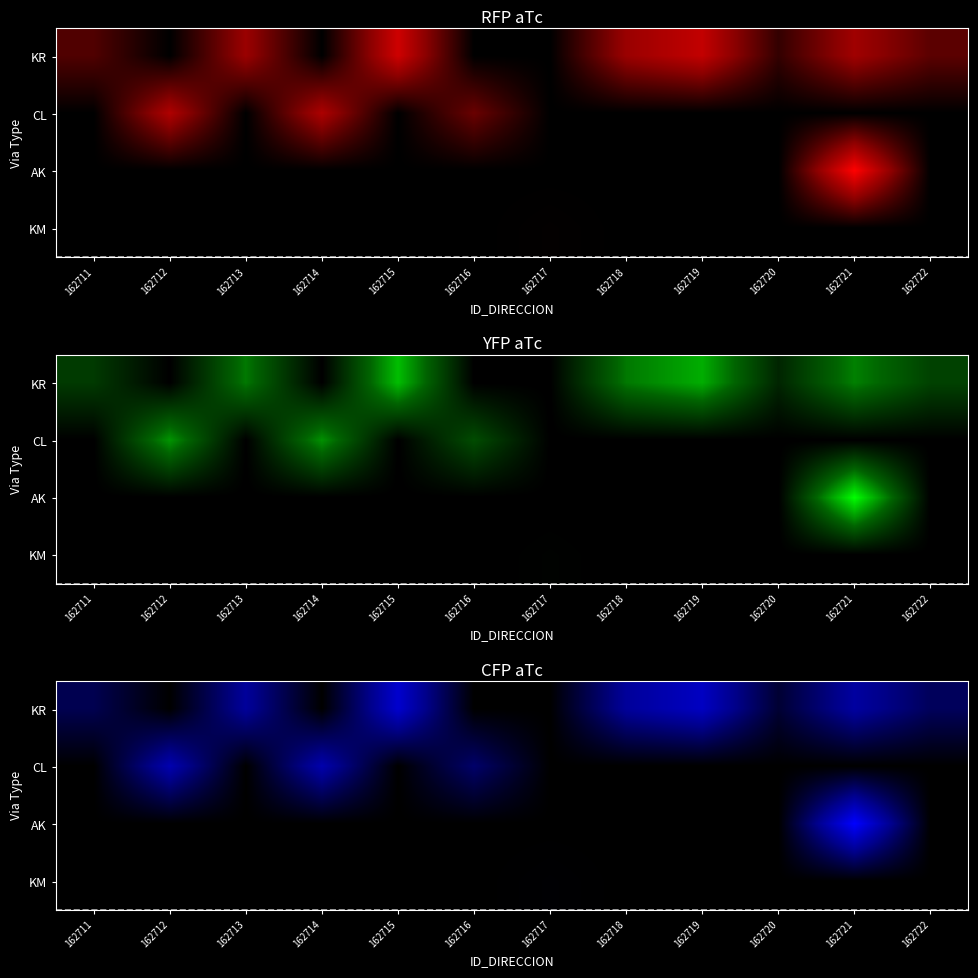

What is the total value across all series at 162713?

43